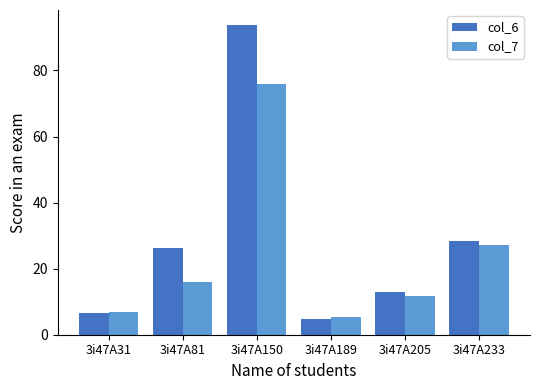

Count the number of categories in the chart.

6